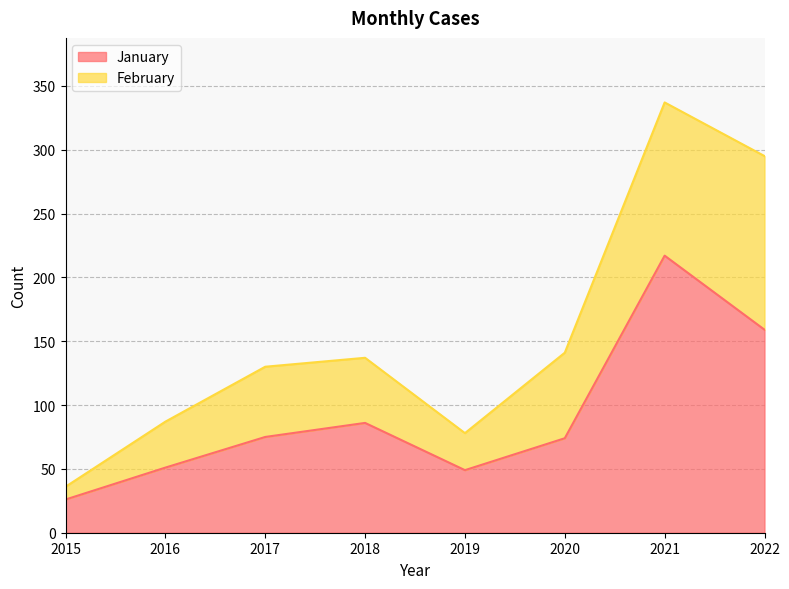

Where is the data nearest to the value 121?

2018